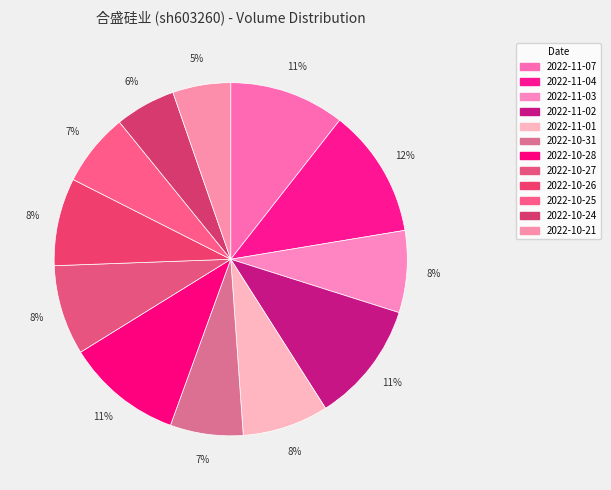

To the nearest percent, what is the combined percentage of 2022-10-26 and 2022-11-07?

19%